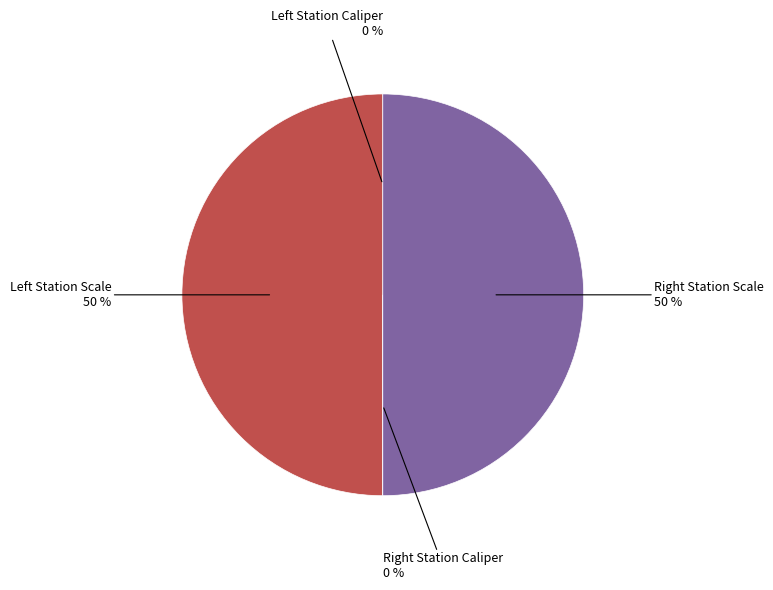

To the nearest percent, what is the difference between the largest and smallest slice percentages?

50%